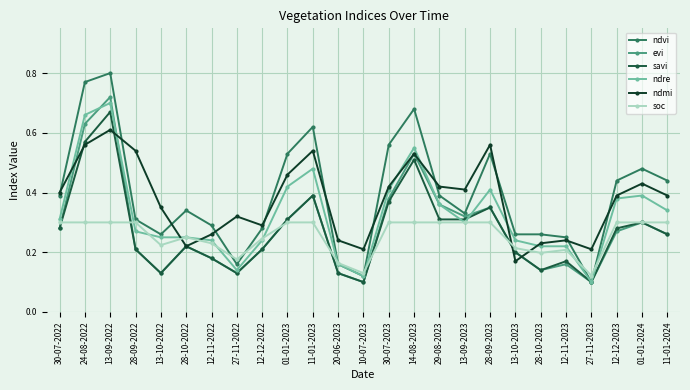

The savi series shows 0.4 at 11-01-2023. True or false?

True